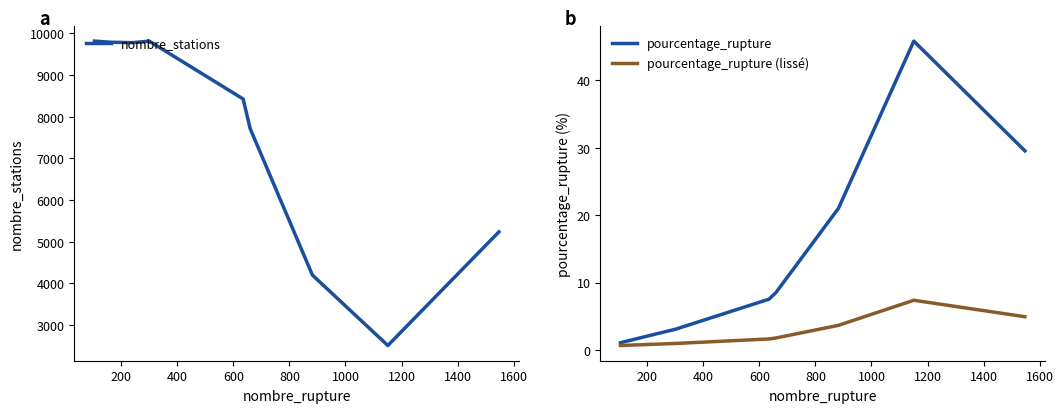

Reading right to left, extract all data points from this chart.

nombre_stations: 5237.0	2512.0	4201.0	7715.0	8424.0	9812.0	9775.0	9785.0	9812.0
pourcentage_rupture: 29.5	45.8	21.0	8.6	7.5	3.1	2.5	1.7	1.1
pourcentage_rupture (lissé): 4.9	7.4	3.6	1.8	1.6	1.0	0.9	0.8	0.7